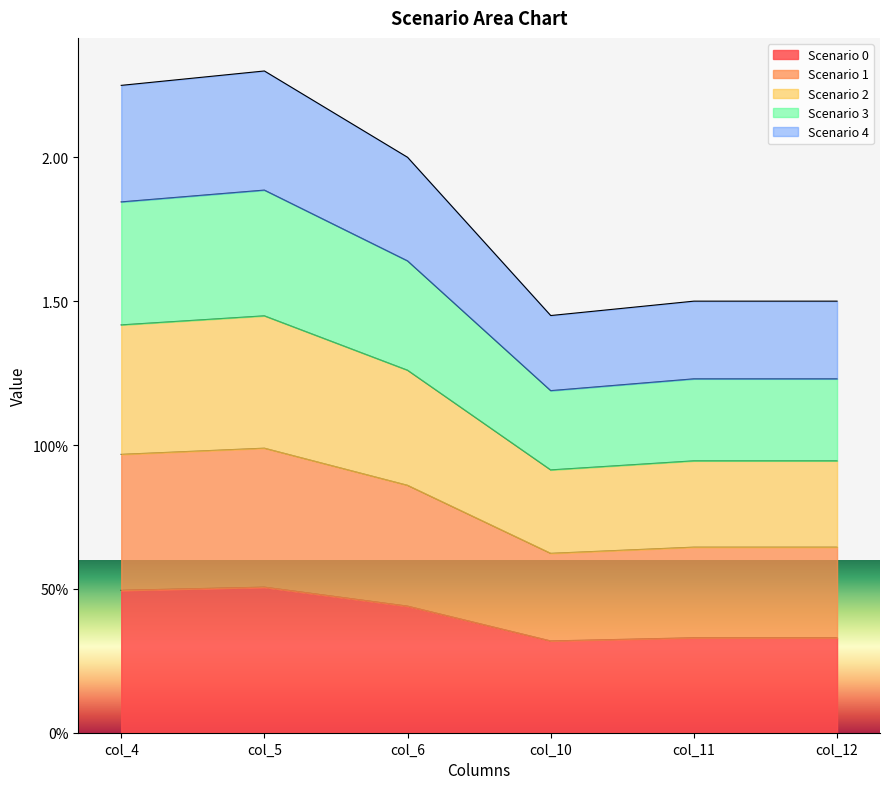

Where is the first local maximum for Scenario 1?

col_5